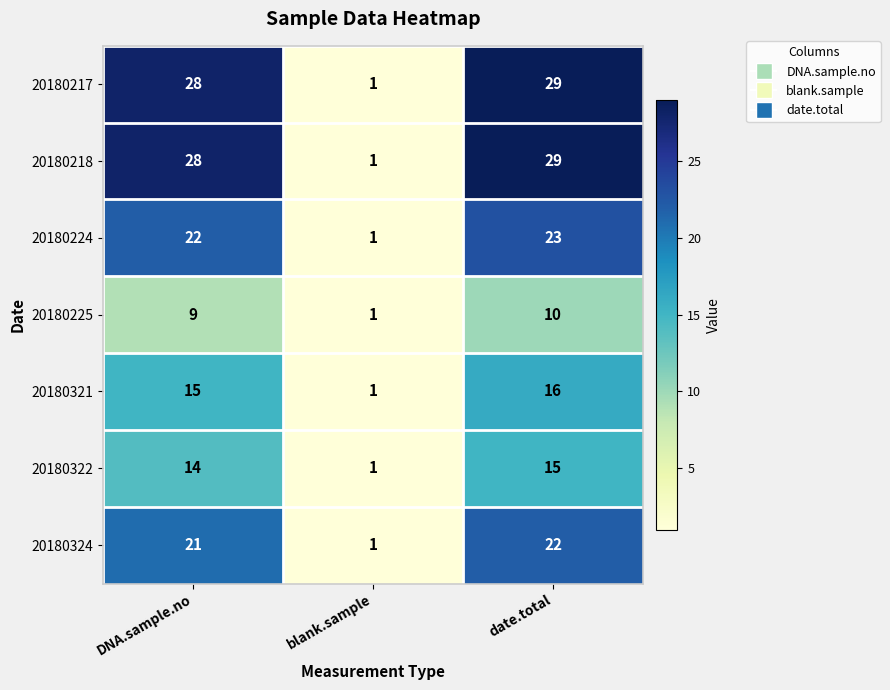

What is the total value across all series at DNA.sample.no?

137